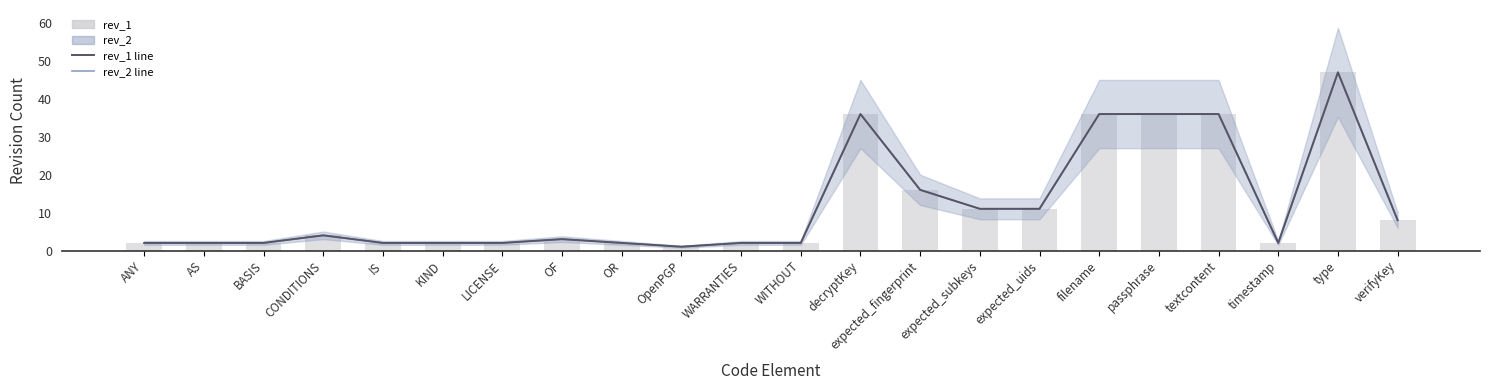

Read the rev_1 value at CONDITIONS, to the nearest 5.

5